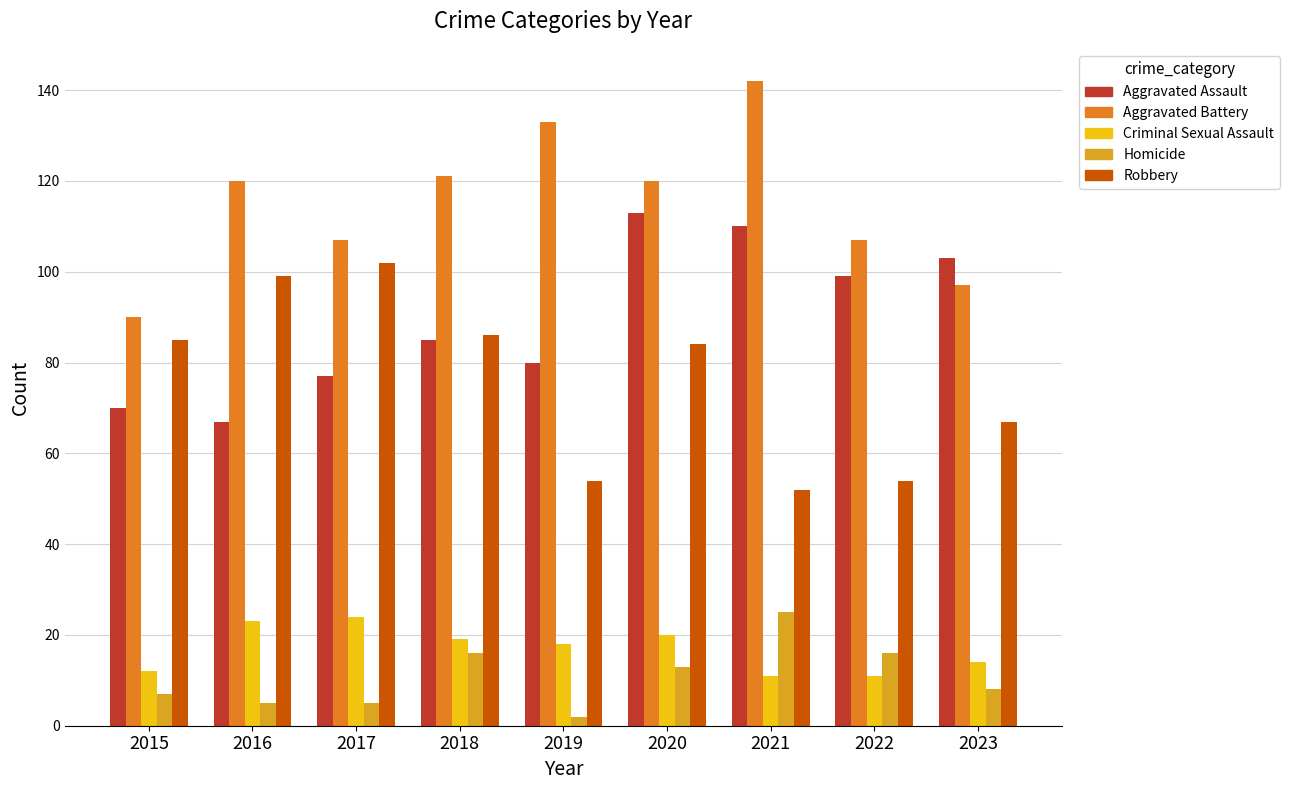

What is the sum of all Criminal Sexual Assault values?

152